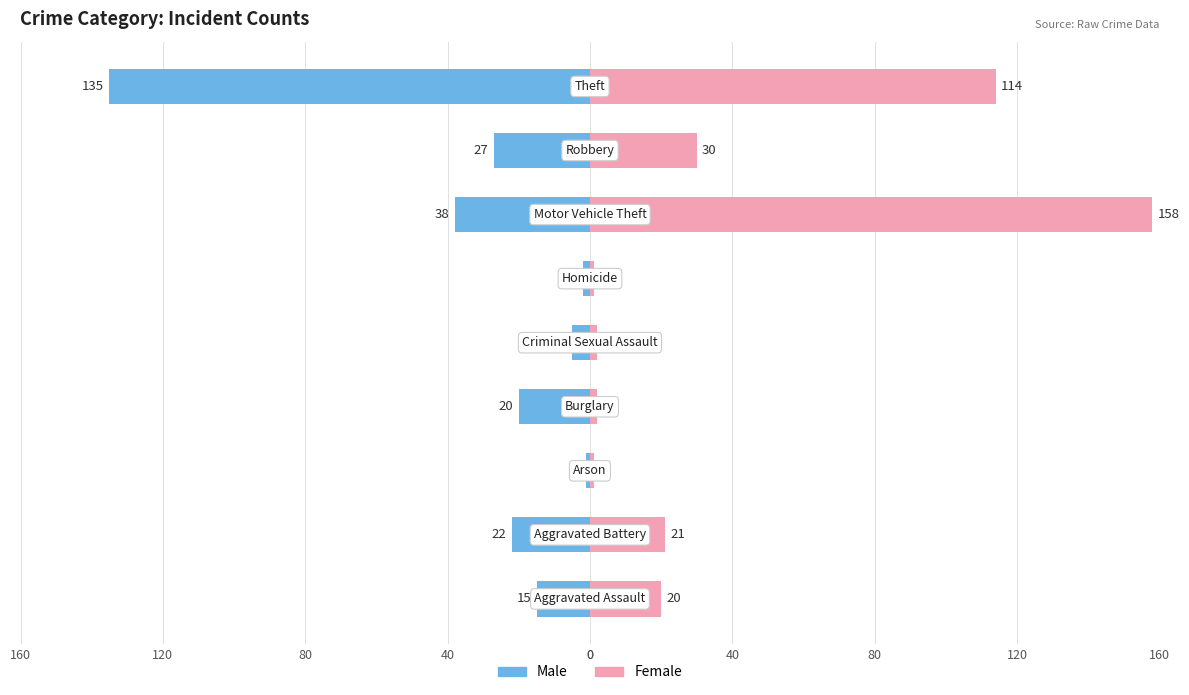

How many data points in Female are less than 20?

4